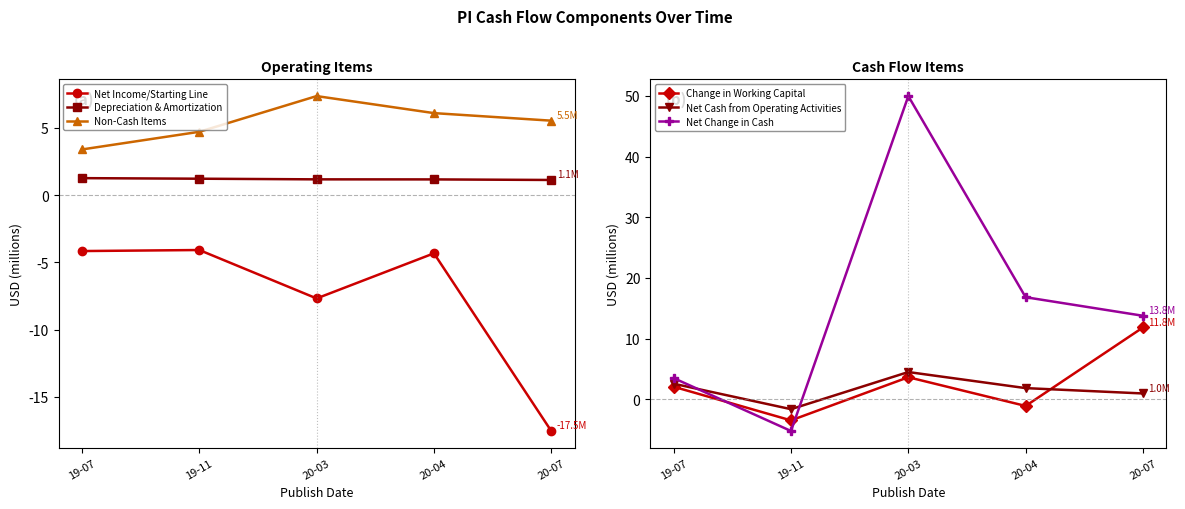

The Non-Cash Items series shows 7.6 at 19-11. True or false?

False